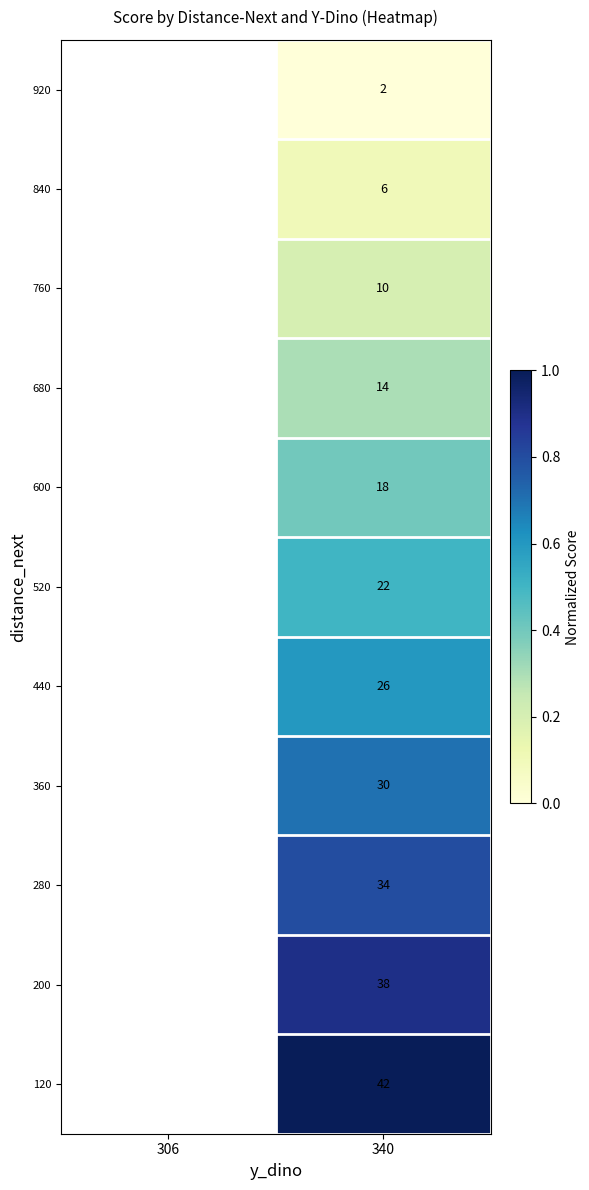

What is the difference between the highest and lowest values at 340?

40